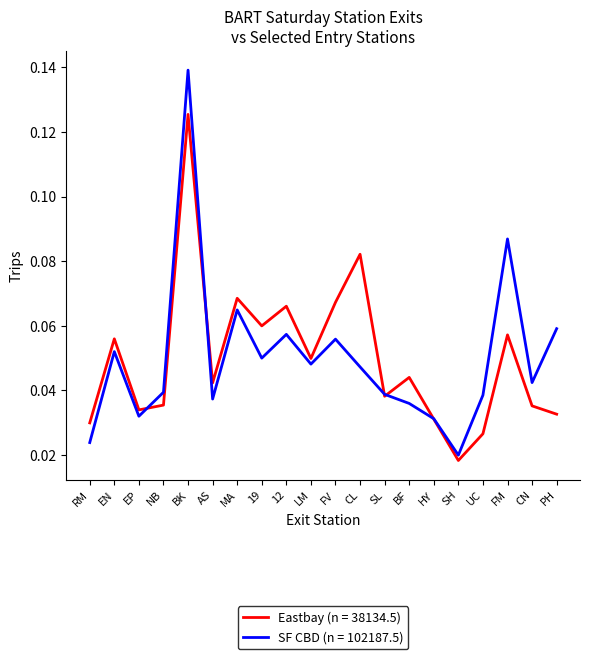

Between MA and LM, which series saw the biggest shift?

Eastbay (n = 38134.5)